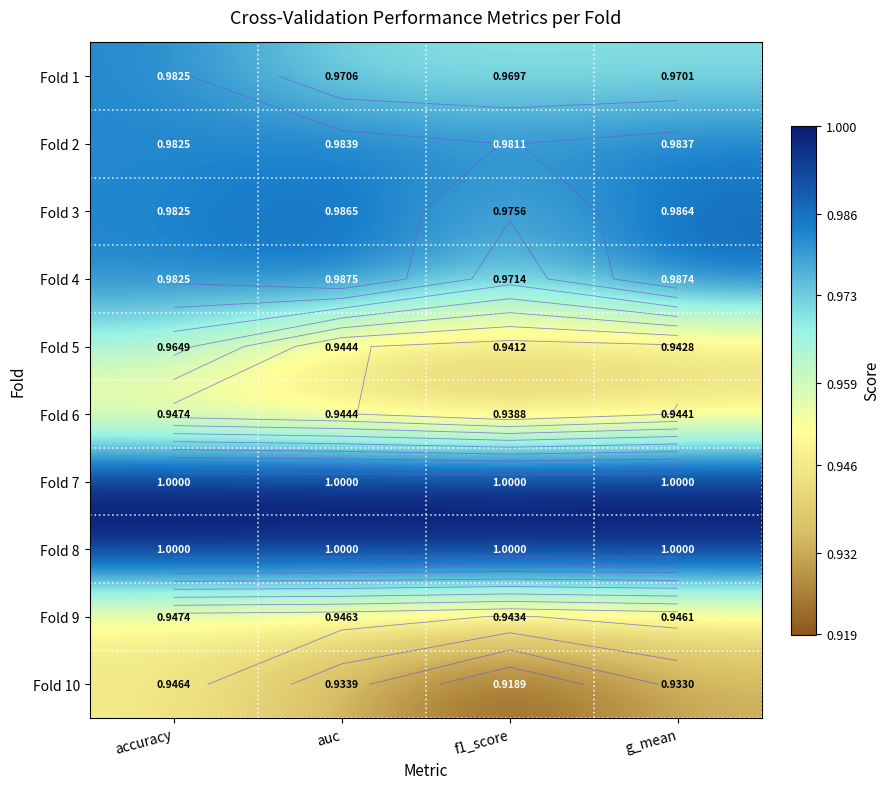

Which series has the largest range (max minus min)?

Fold 10